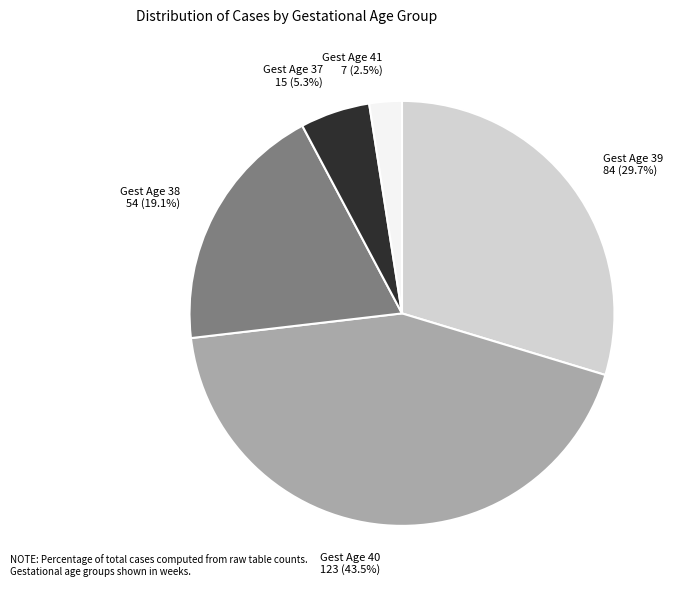

Does any single category account for the majority?

No